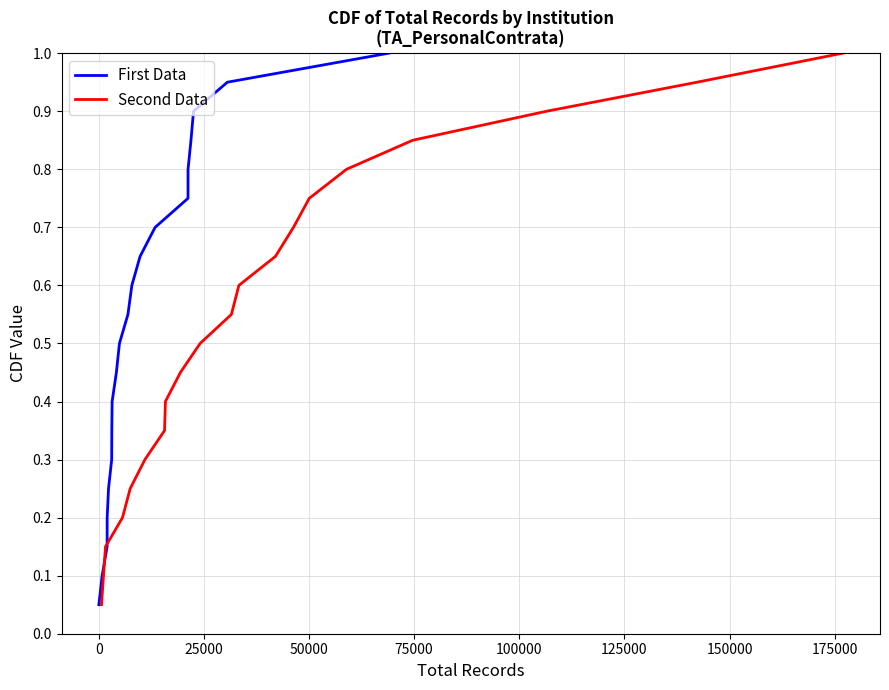

What is the maximum value for Second Data?

1.0